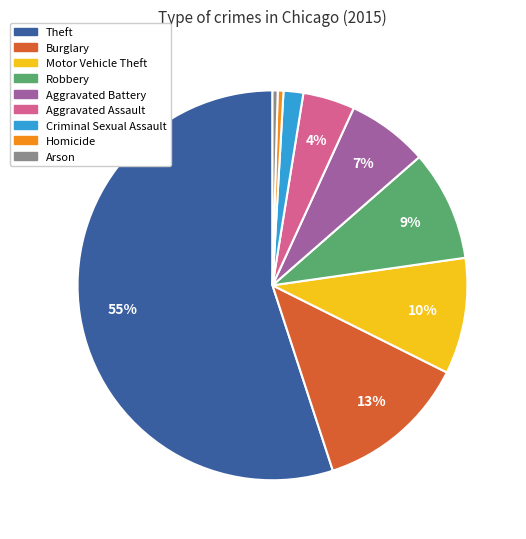

Between Aggravated Battery and Criminal Sexual Assault, which is larger?

Aggravated Battery